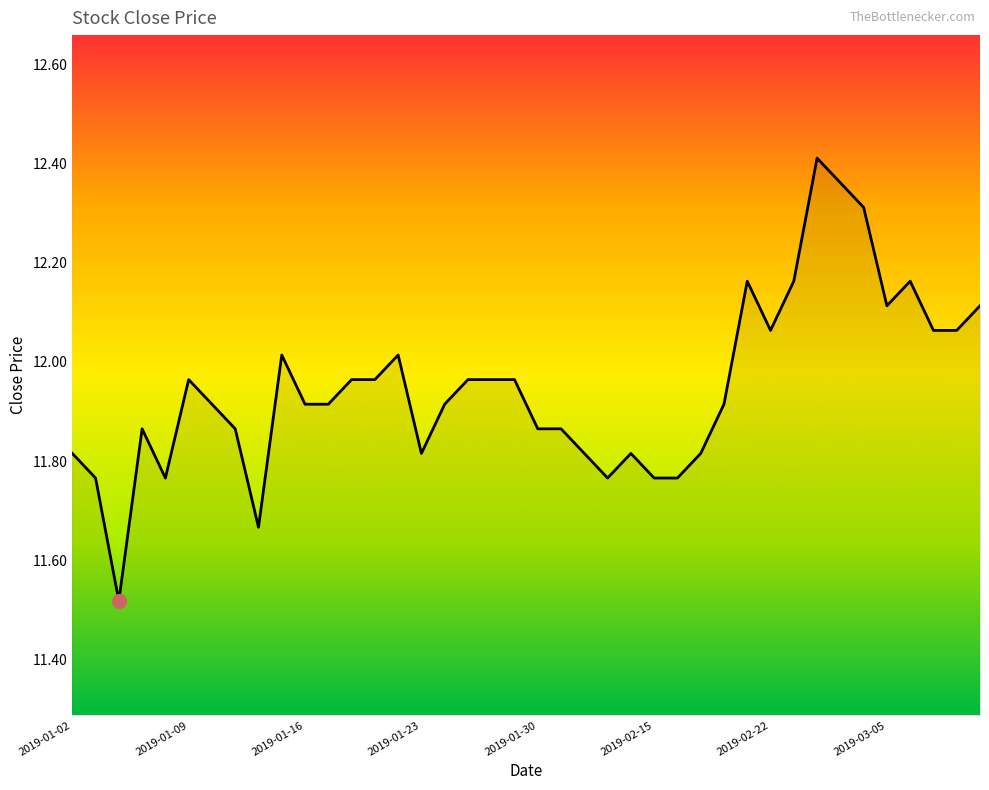

What is the difference between the maximum and minimum values?

0.9